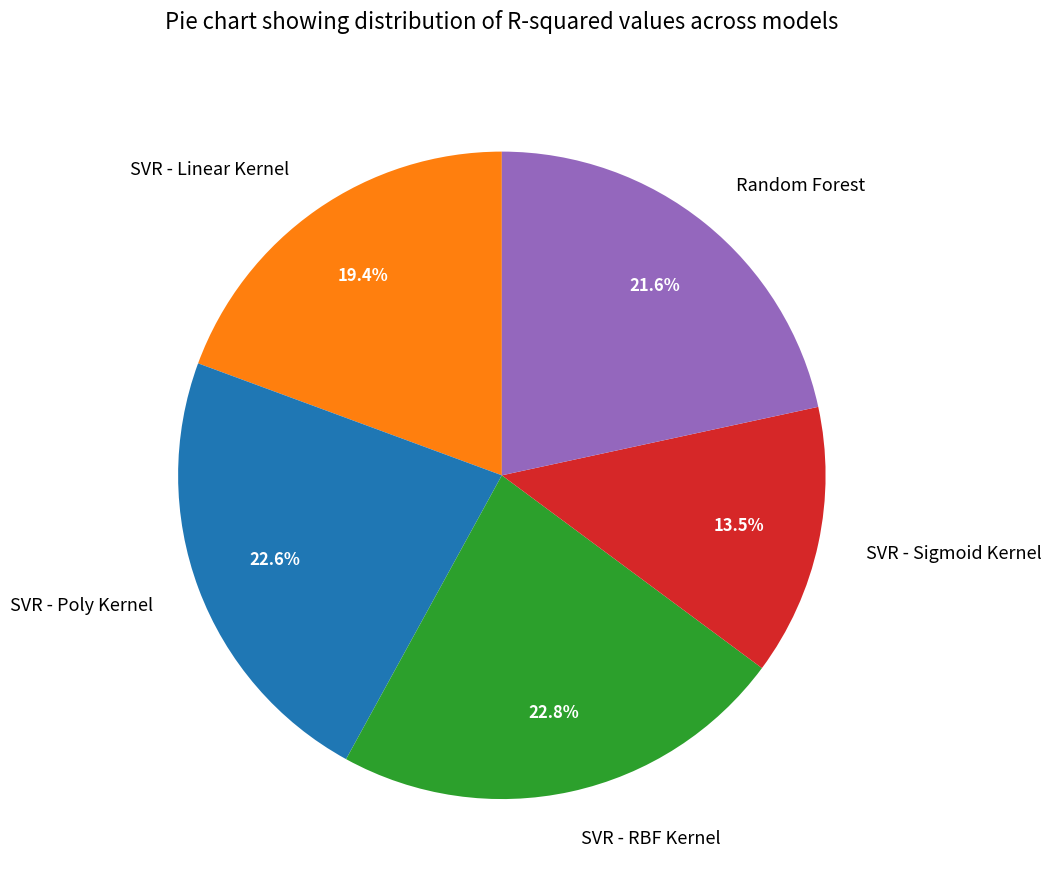

Do SVR - Poly Kernel and SVR - Sigmoid Kernel together represent more than half of the pie?

No